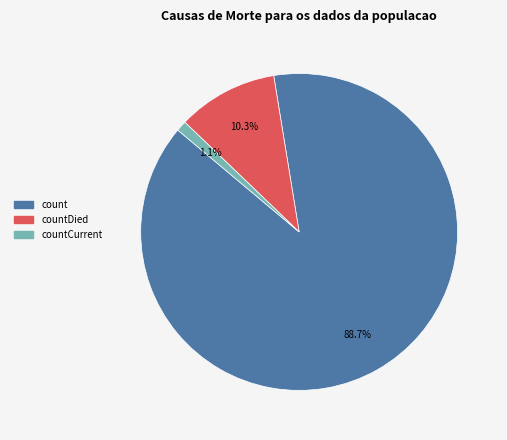

How many slices are in this pie chart?

3